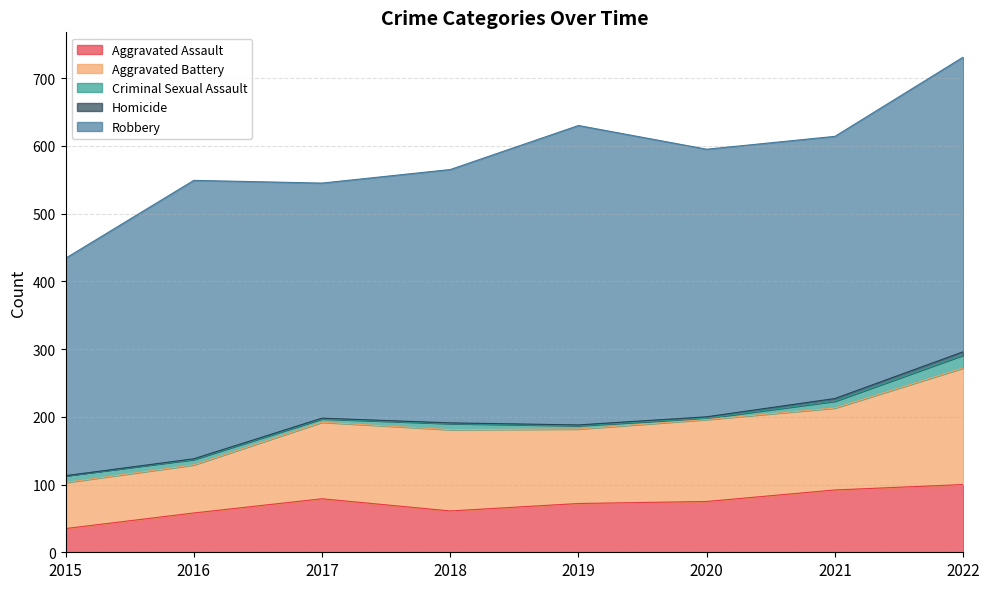

Does the chart have visible grid lines?

Yes